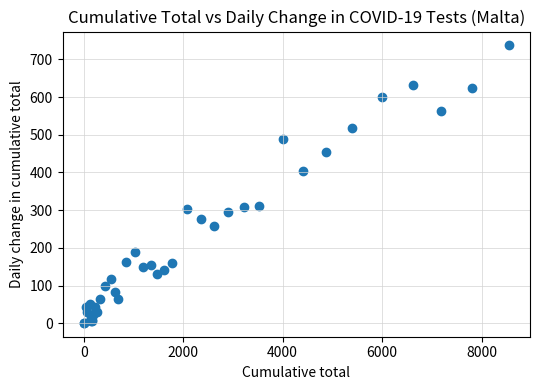

What Y value in the scatter plot is closest to 369?

405